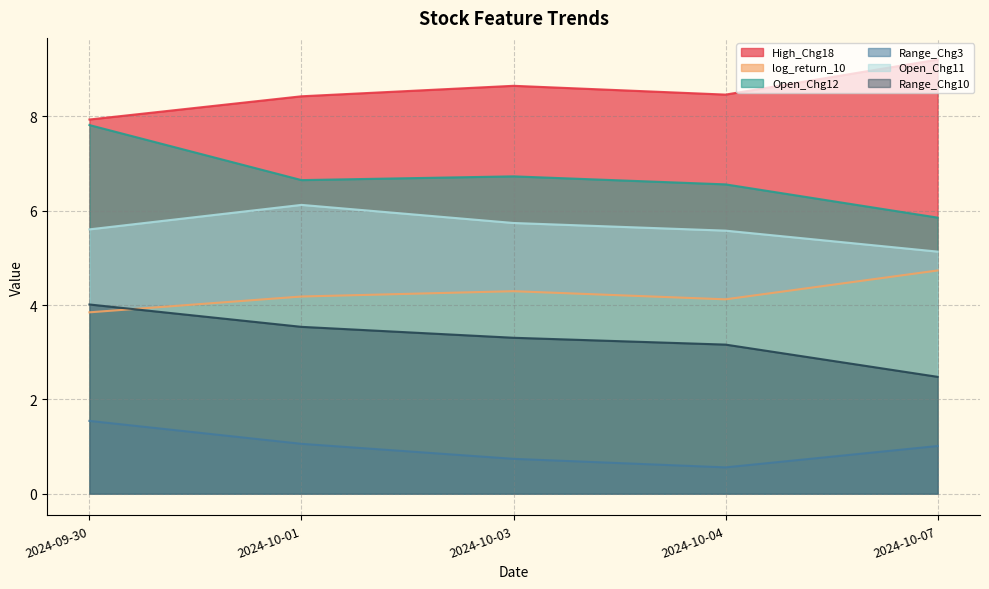

Is the value of Range_Chg3 at 2024-10-03 greater than the value of log_return_10 at 2024-10-01?

No